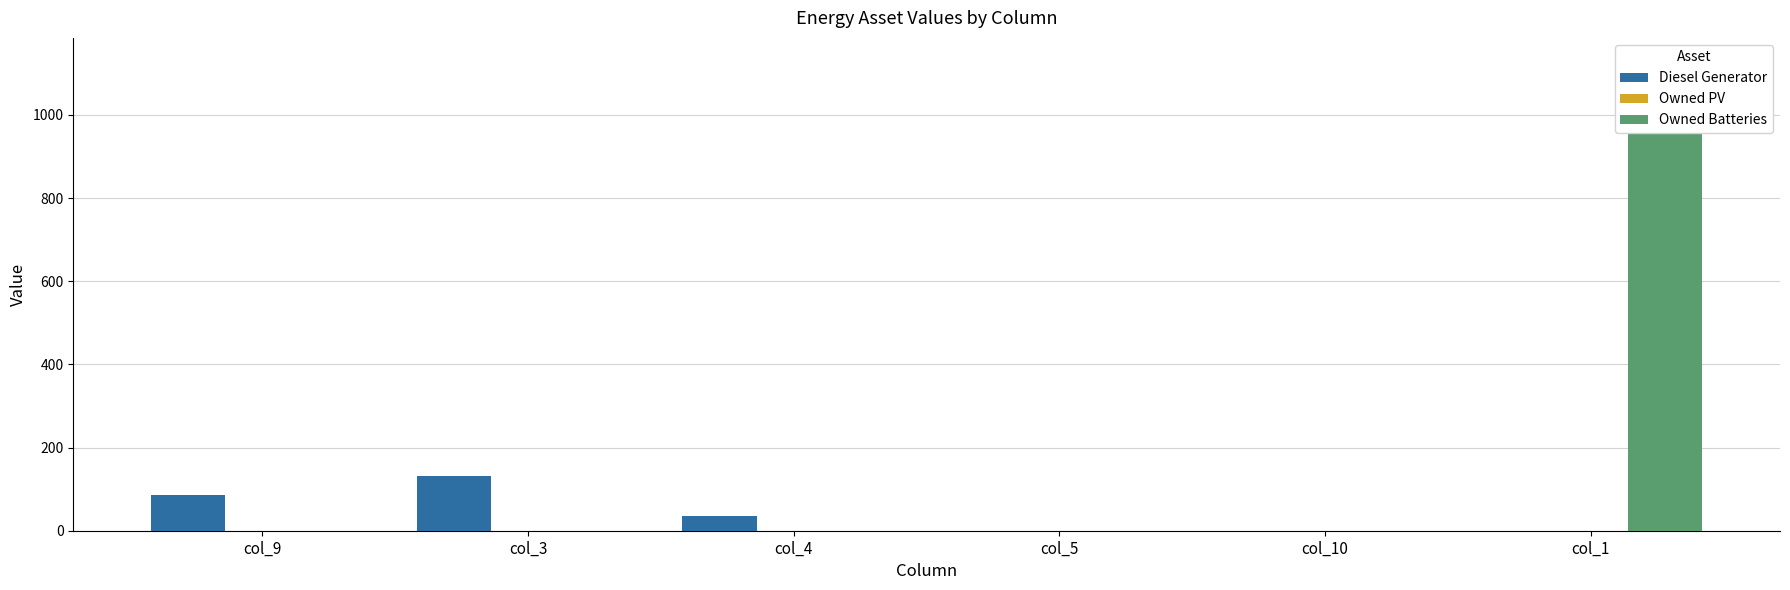

Which series has the widest spread of values?

Owned Batteries